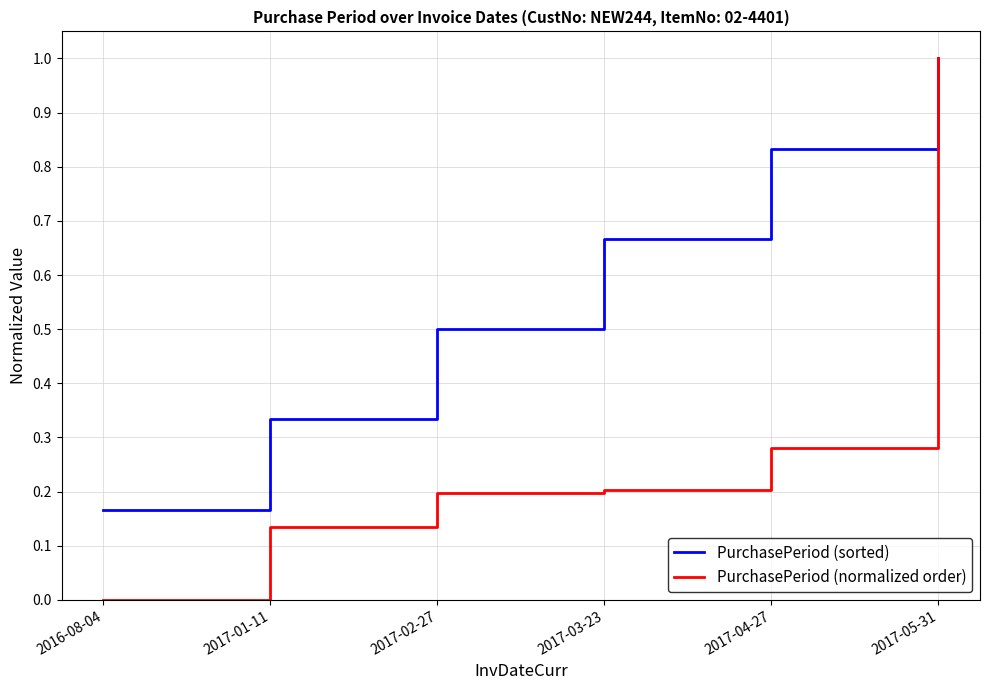

True or false: PurchasePeriod (normalized order) has a value of 0.2 at 2017-01-11.

False